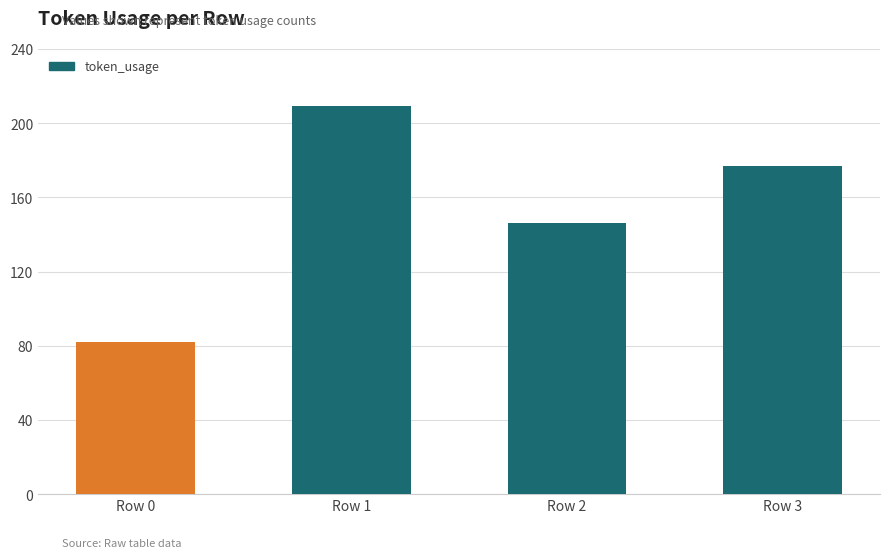

What is the ratio of the value at Row 0 to the value at Row 2?

0.6